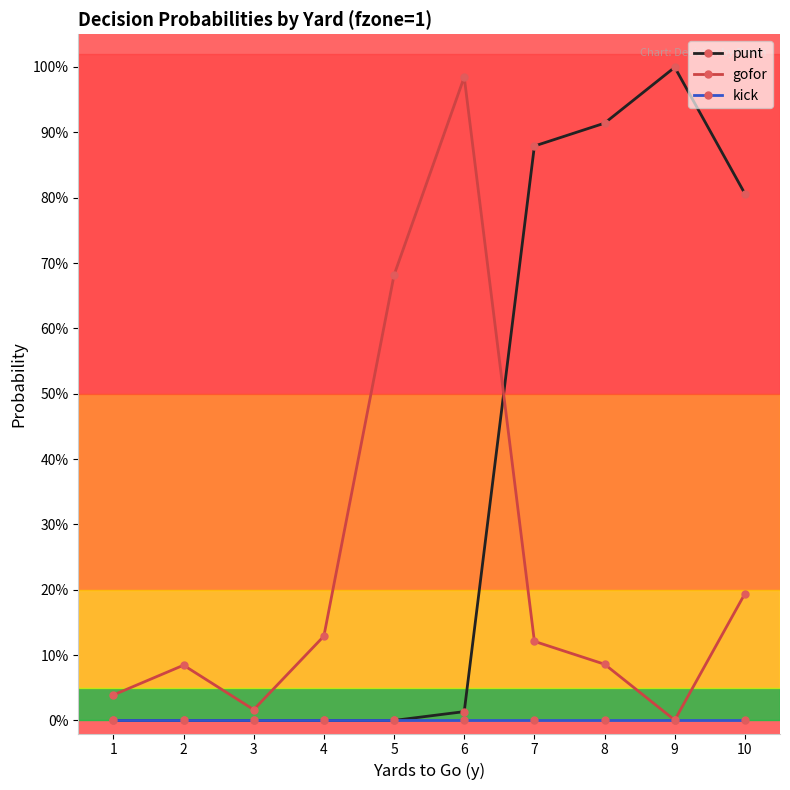

What are all the series names shown in the legend?

punt, gofor, kick